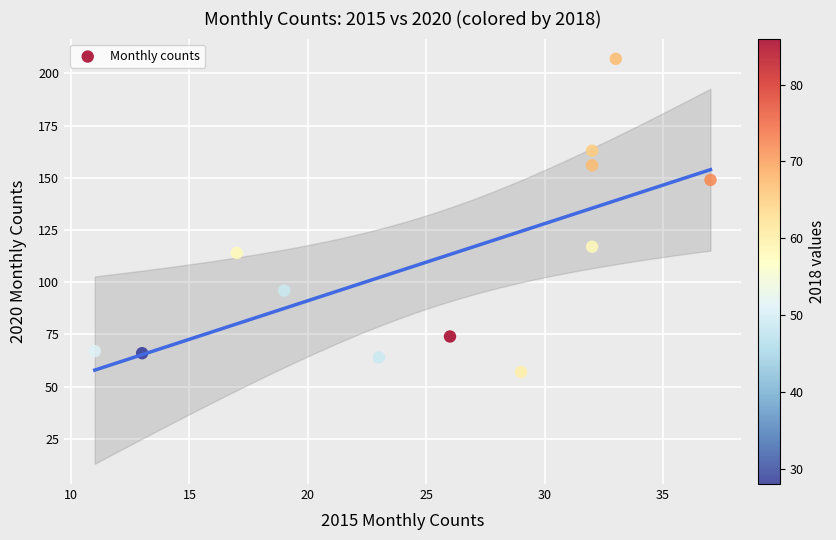

What is the range of Y values (max minus min)?

150